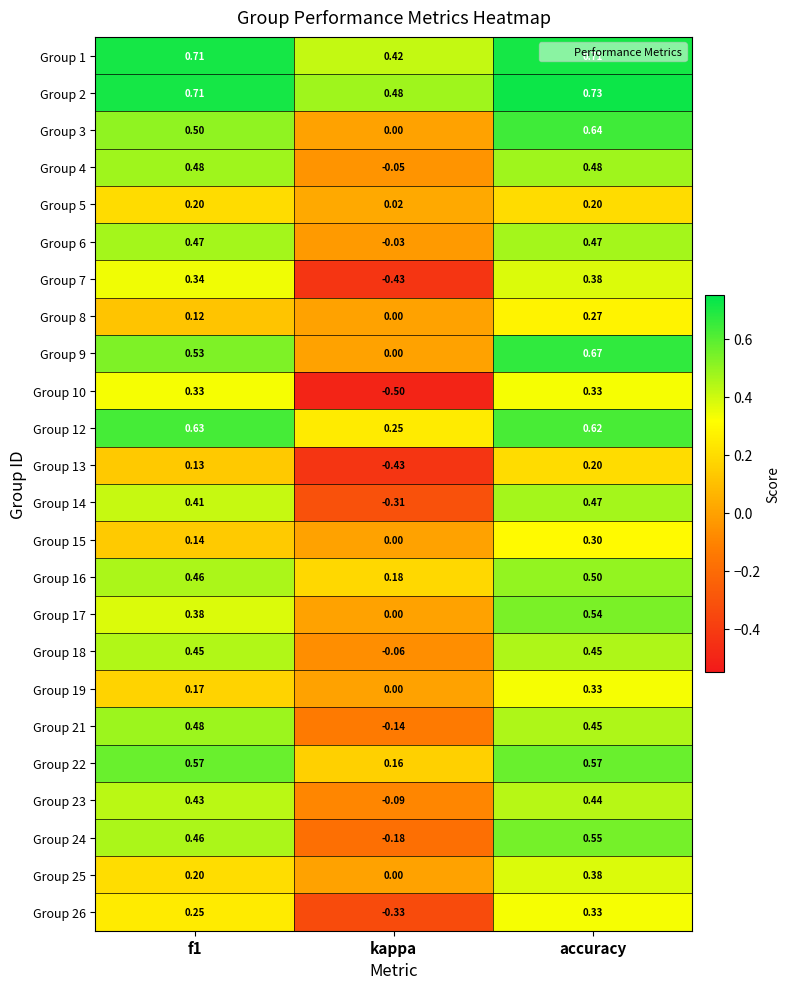

Count the number of categories in the chart.

3